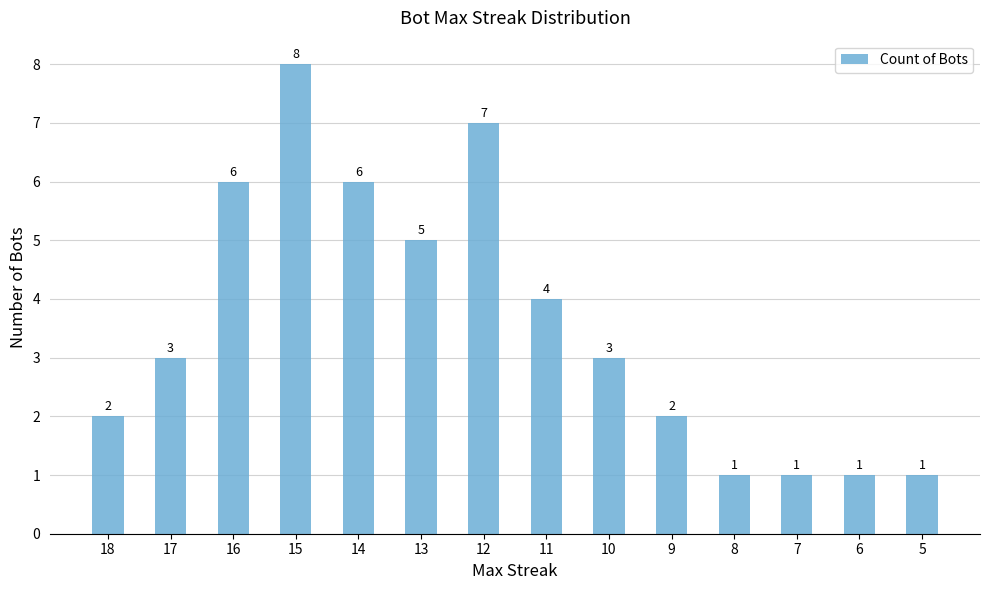

What is the change in value from 17 to 12?

+4